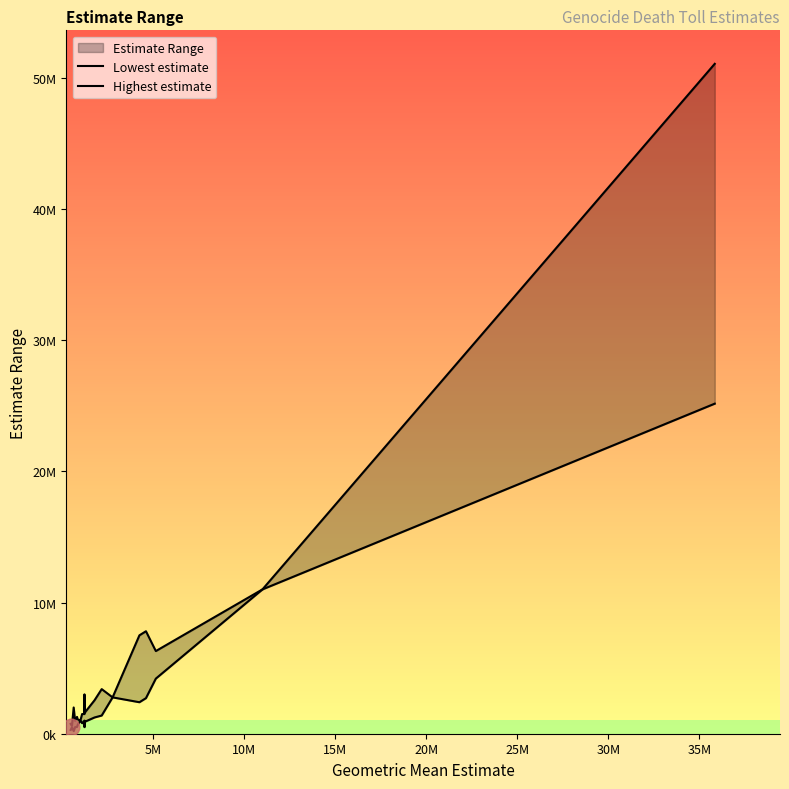

What is the maximum value shown in the chart?

51057112